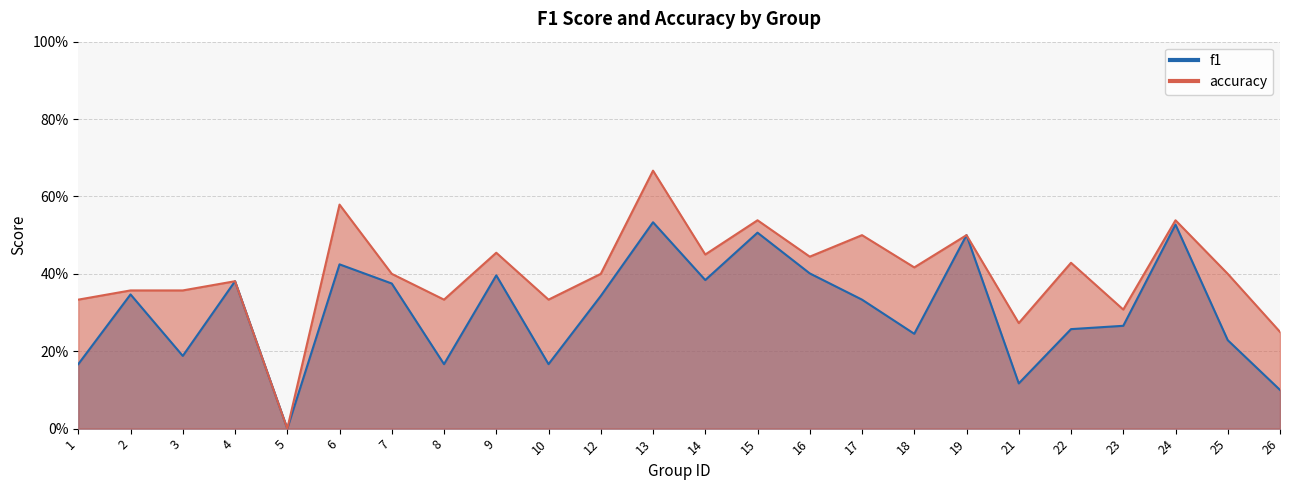

True or false: f1 and accuracy intersect in this chart.

False